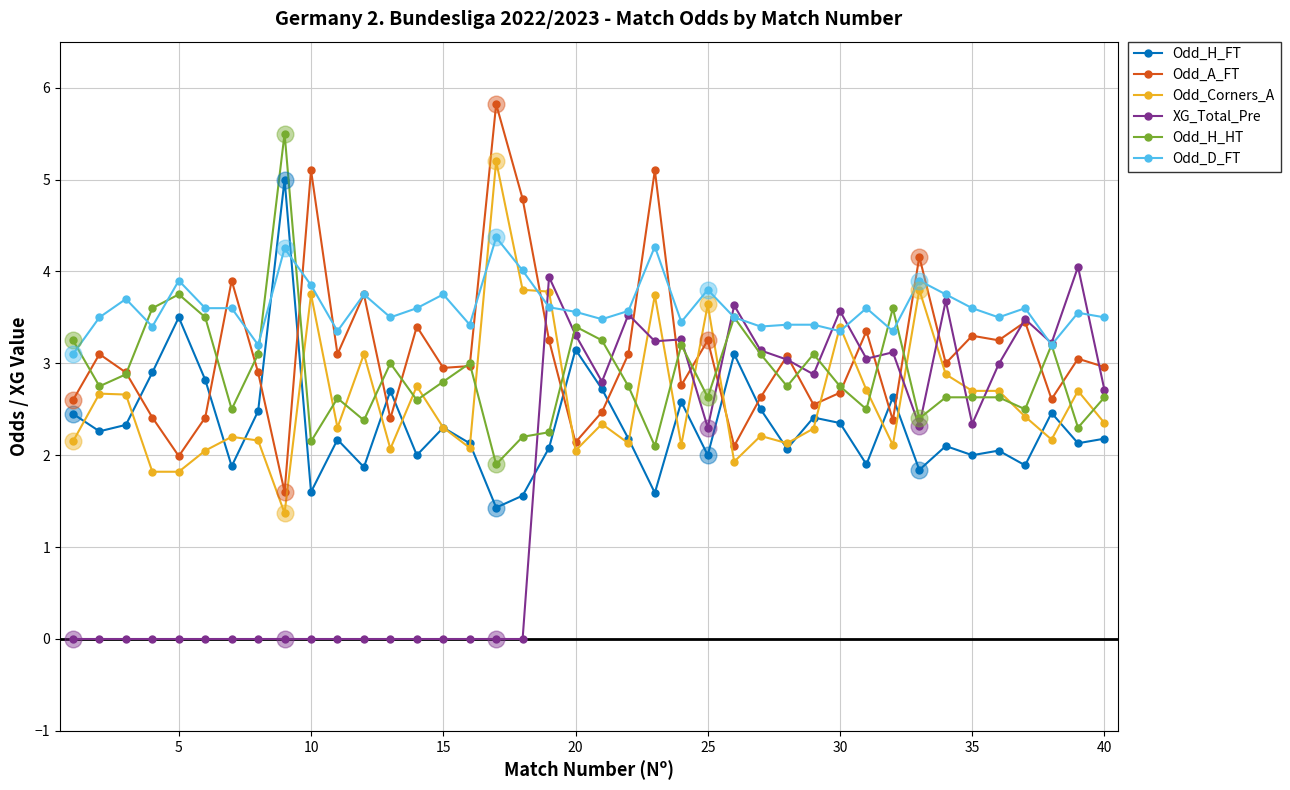

At how many categories does at least one series exceed 5?

4